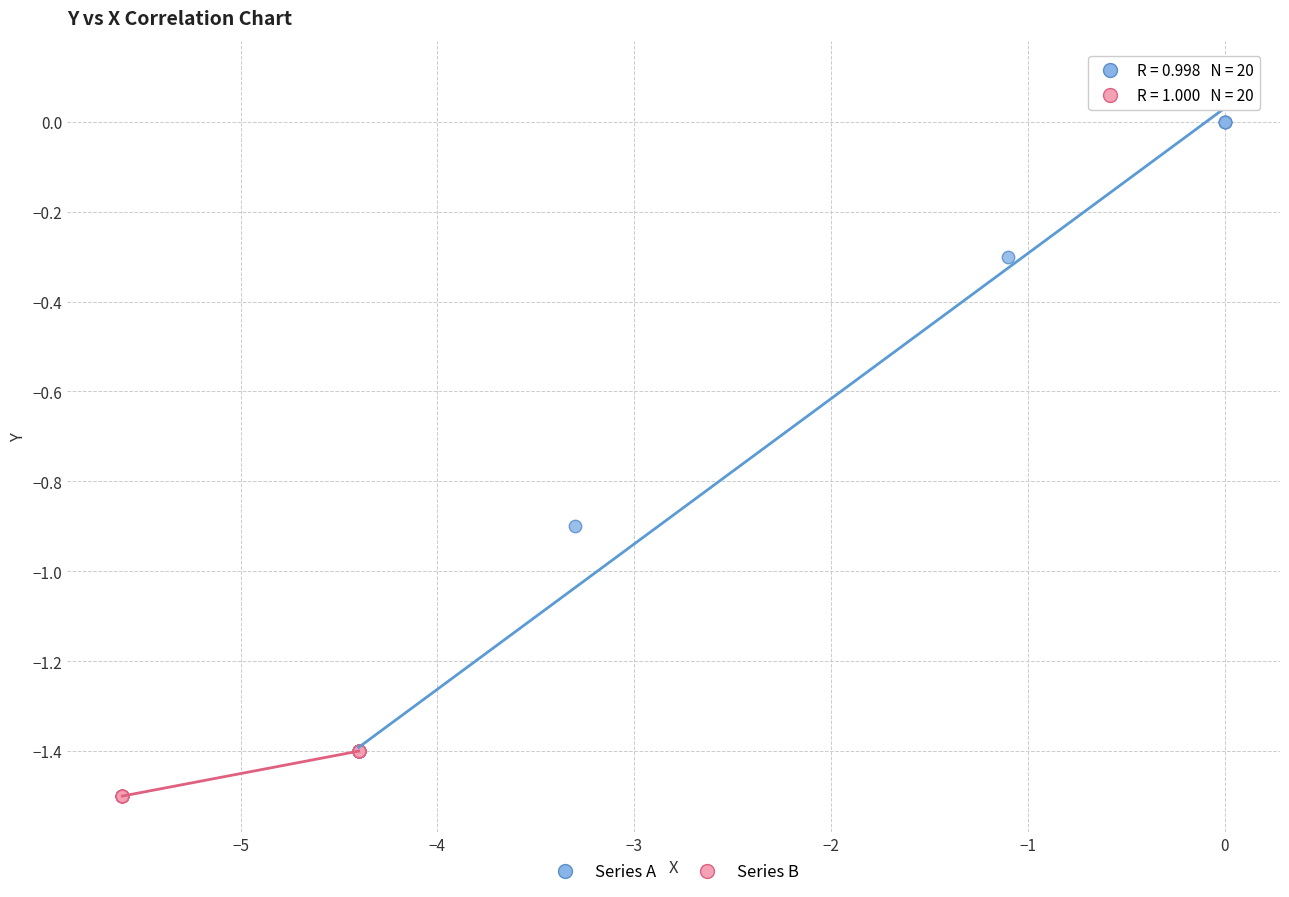

Which series contains the highest Y value?

Series A